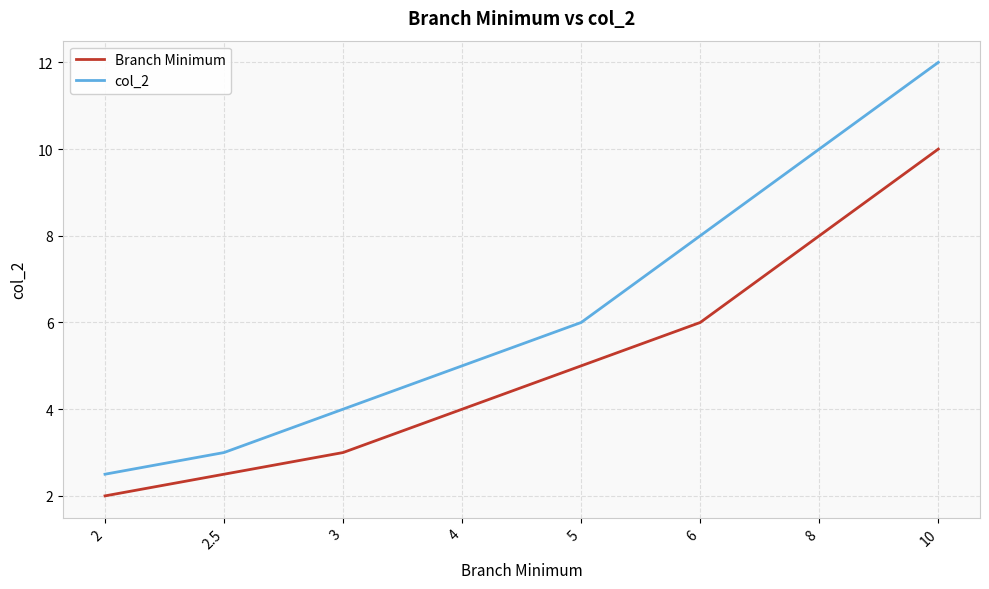

What is the approximate value of col_2 at 3?

4.0